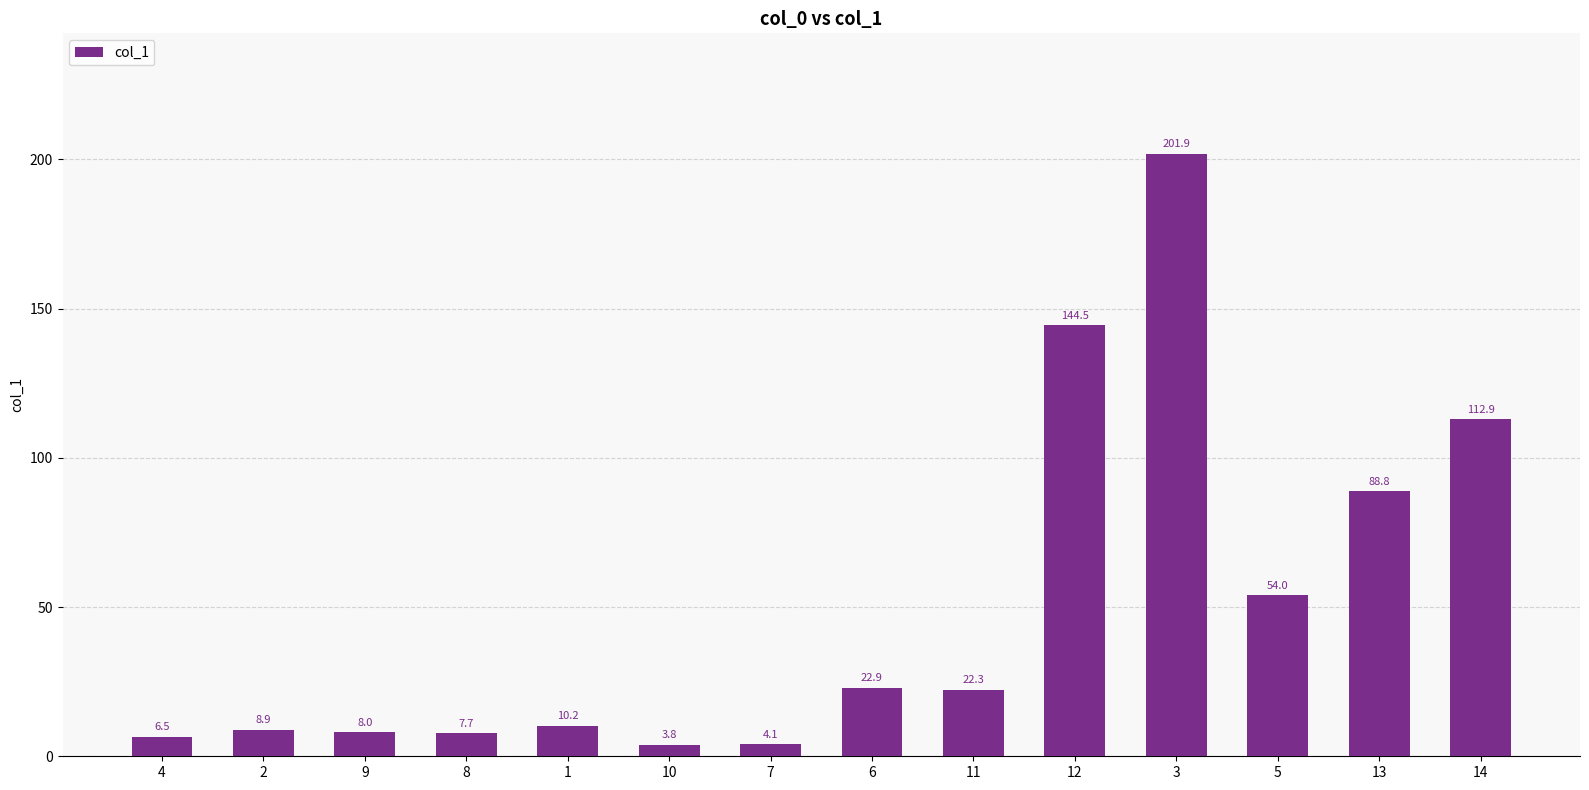

How many data points does each series have?

14